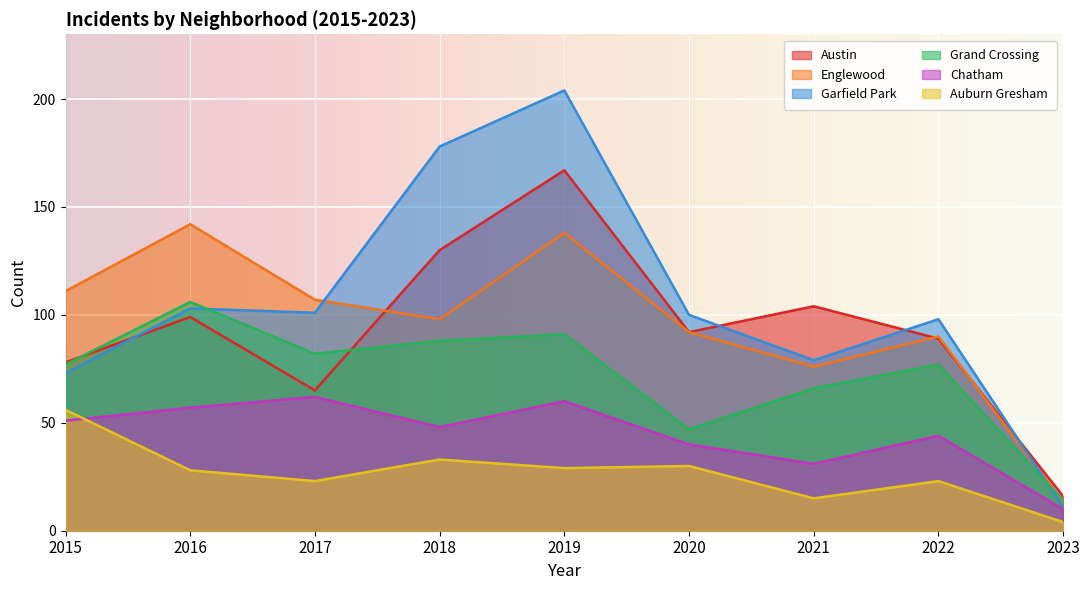

The Englewood series shows 187 at 2016. True or false?

False